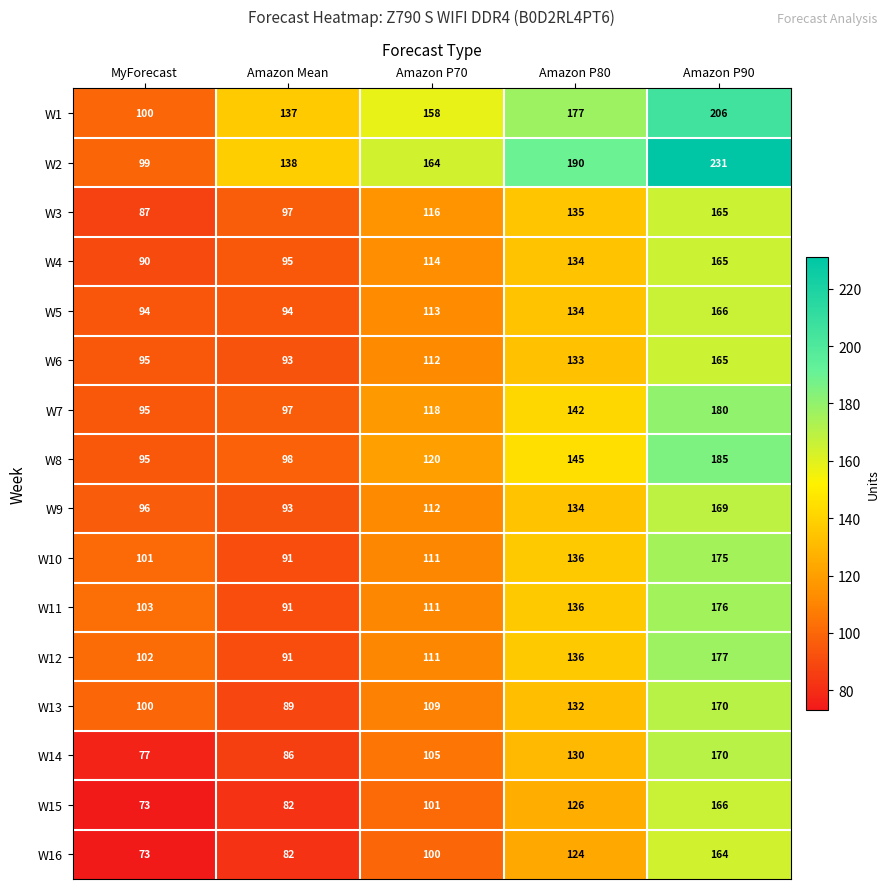

How many categories are shown in the chart?

5